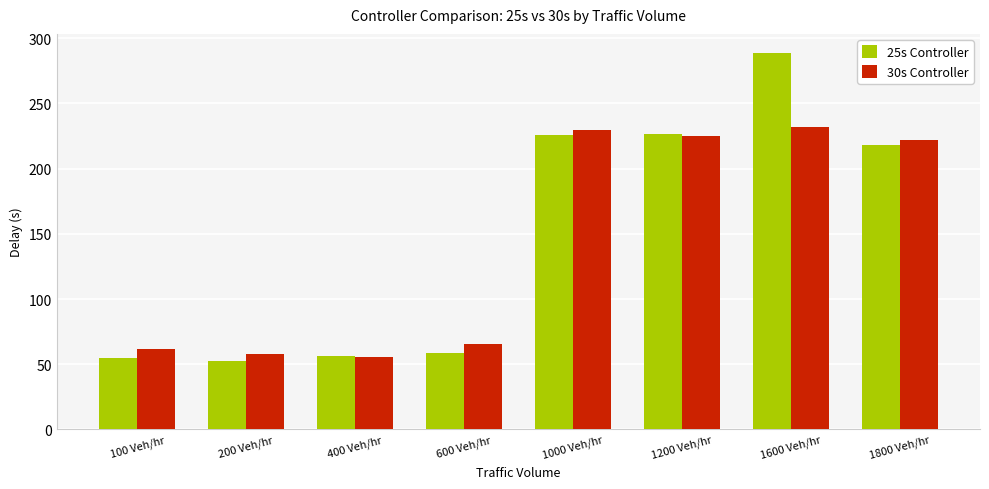

What is the lowest value of the 25s Controller series?

52.8